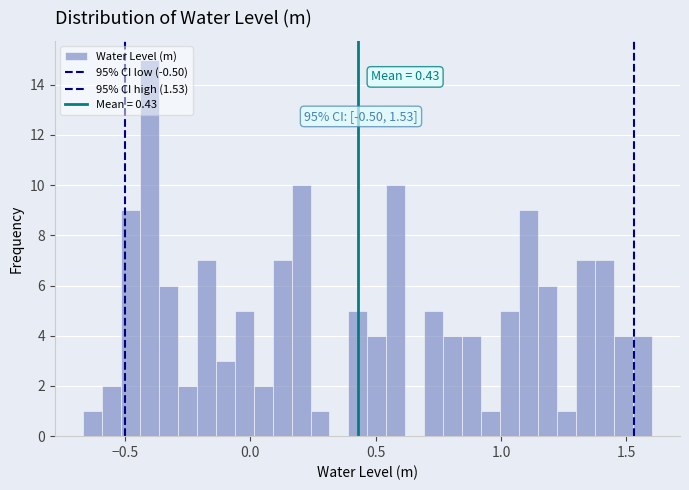

Read against the x-axis, roughly where is the centre of the tallest bar?

-0.40